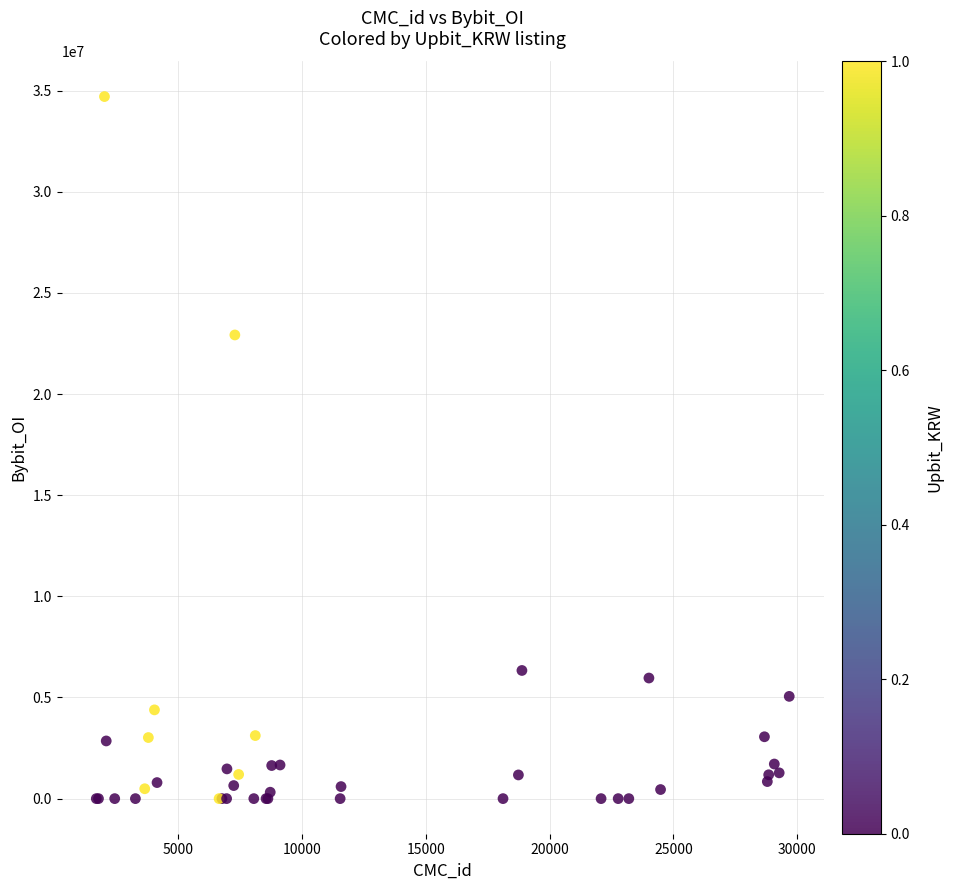

What Y value in the scatter plot is closest to 17353144?

22921337